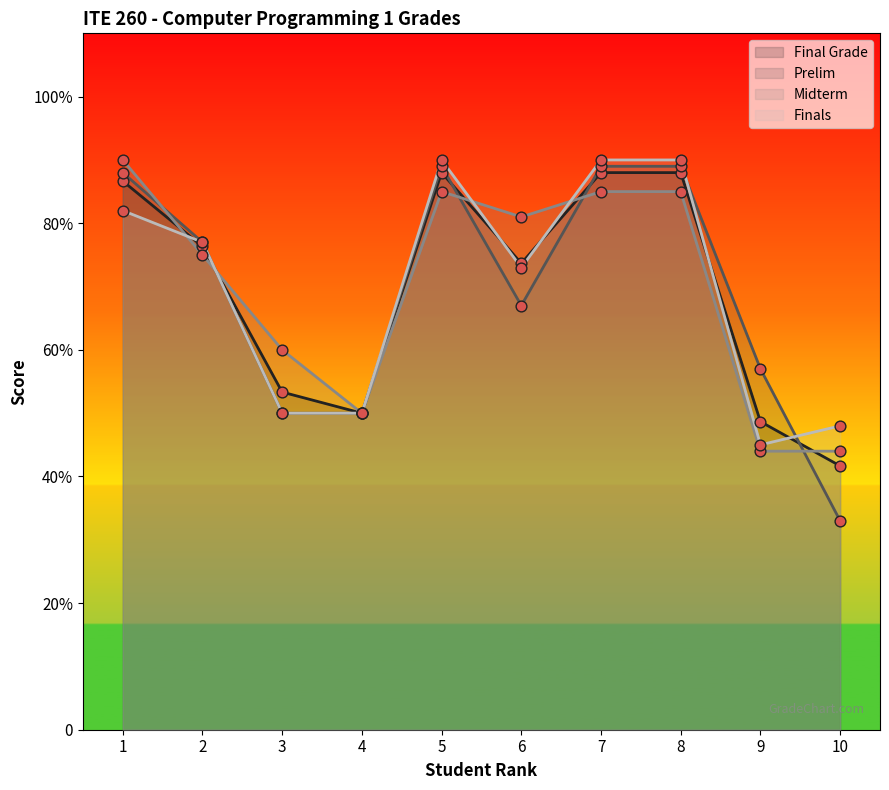

Which series reaches the minimum Y coordinate?

Prelim